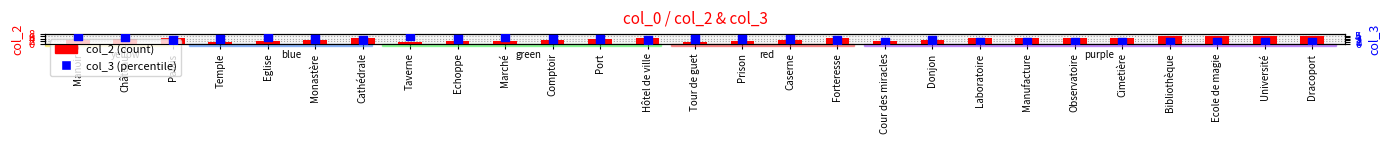

At how many categories does at least one series exceed 1?

27